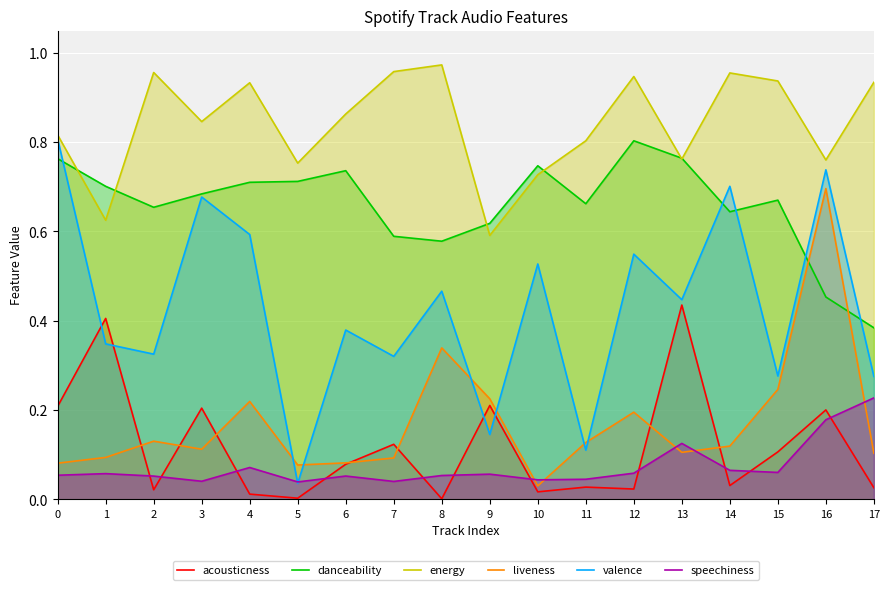

At which label is liveness closest to 0?

10